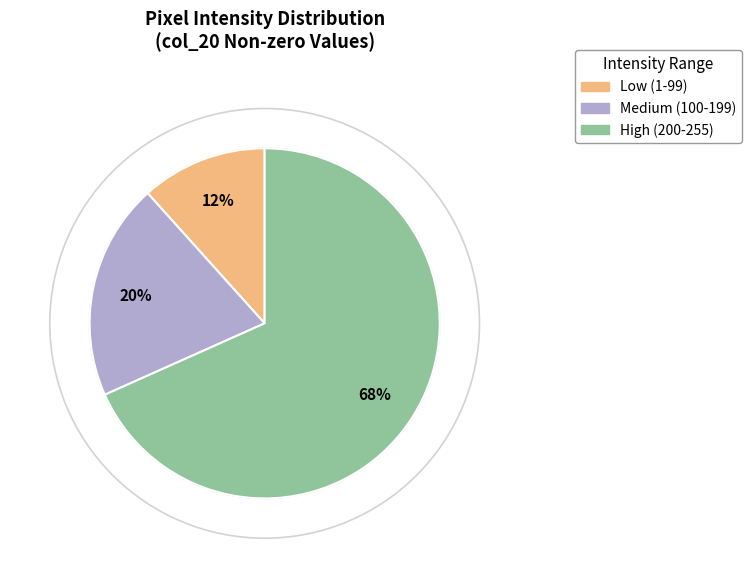

Does any single category account for the majority?

Yes